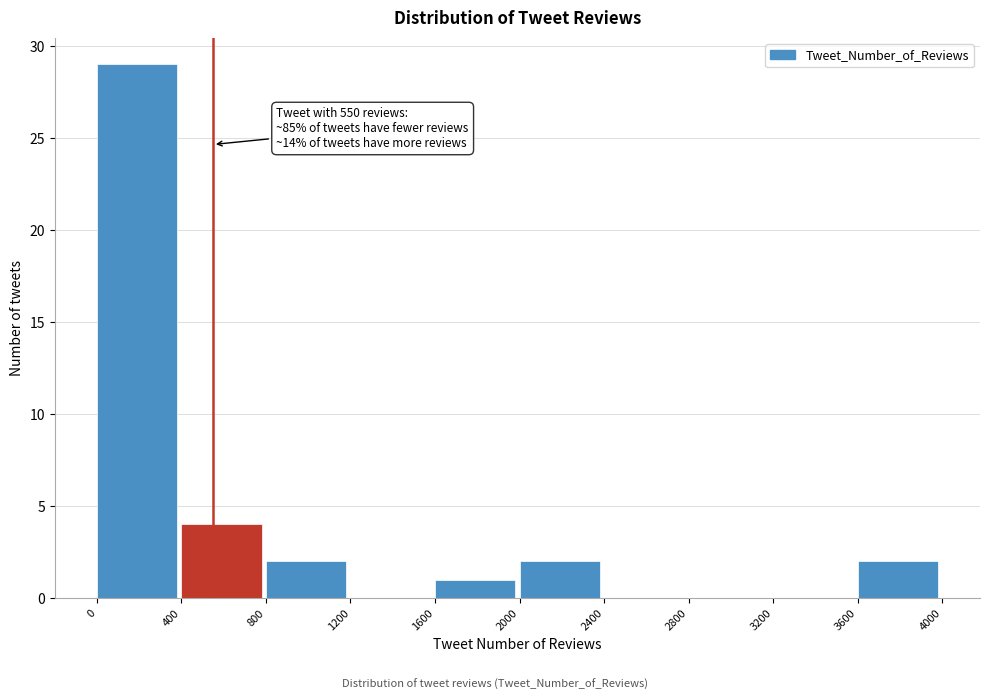

Over which range of the x-axis is the bar tallest?

0 to 400